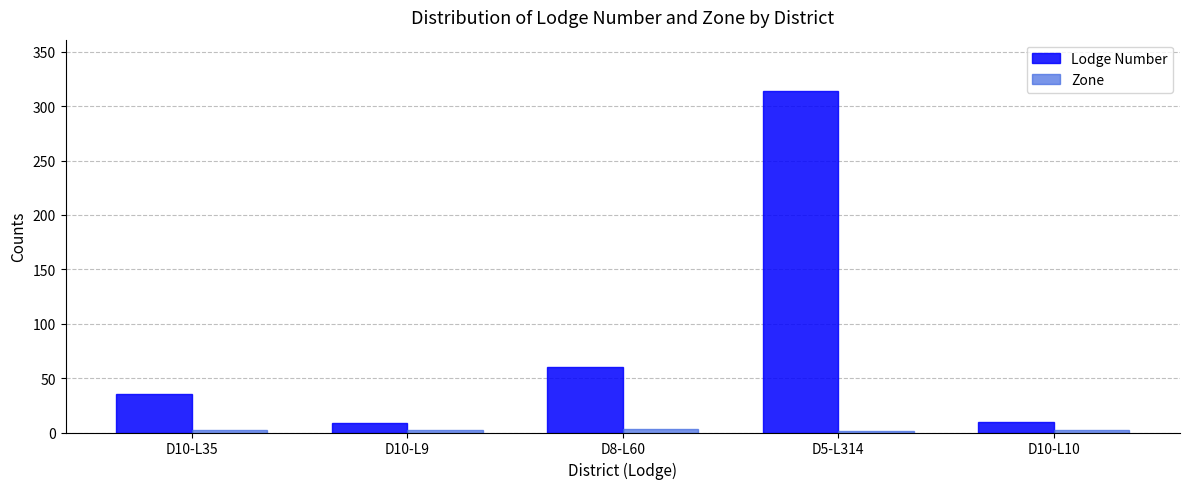

Which category has the highest value in the Lodge Number series?

D5-L314